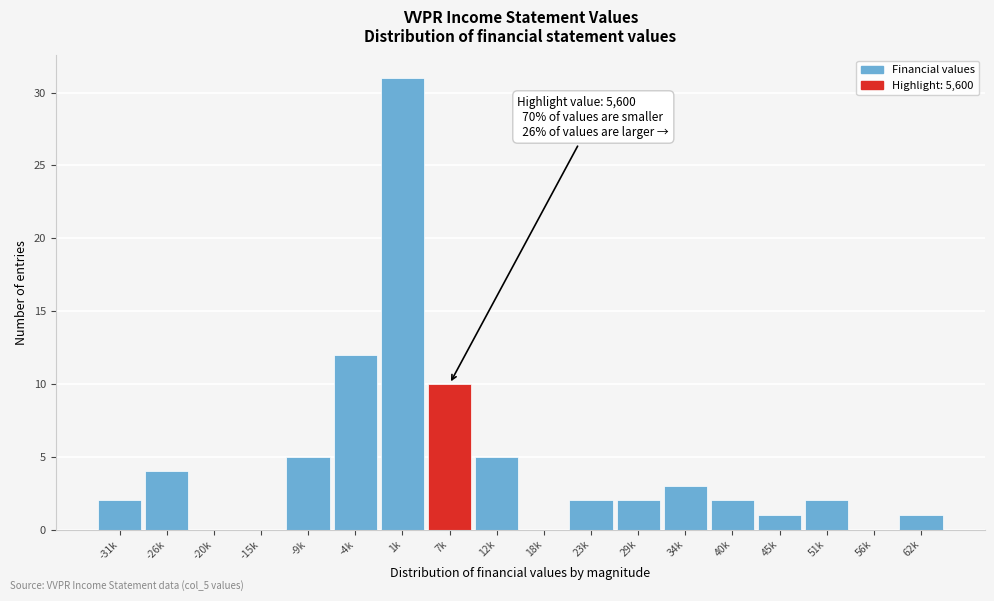

Reading right to left, extract all data points from this chart.

62k=1	56k=0	51k=2	45k=1	40k=2	34k=3	29k=2	23k=2	18k=0	12k=5	7k=10	1k=31	-4k=12	-9k=5	-15k=0	-20k=0	-26k=4	-31k=2